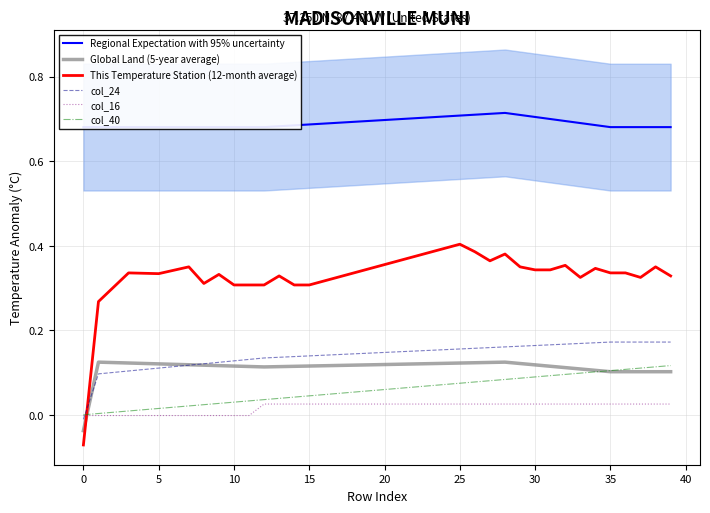

Reading right to left, transcribe all the data shown in this chart.

Regional Expectation with 95% uncertainty: 0.7	0.7	0.7	0.7	0.7	0.7	0.7	0.7	0.7	0.7	0.7	0.7	0.7	0.7	0.7	0.7	0.7	0.7	0.7	0.7	0.7	0.7	0.7	0.7	0.7	0.7	0.7	0.7	0.7	0.7	0.7	0.7	0.7	0.7	0.7	0.7	0.7	0.7	0.7	0.7
Global Land (5-year average): 0.1	0.1	0.1	0.1	0.1	0.1	0.1	0.1	0.1	0.1	0.1	0.1	0.1	0.1	0.1	0.1	0.1	0.1	0.1	0.1	0.1	0.1	0.1	0.1	0.1	0.1	0.1	0.1	0.1	0.1	0.1	0.1	0.1	0.1	0.1	0.1	0.1	0.1	0.1	-0.0
This Temperature Station (12-month average): 0.3	0.3	0.3	0.3	0.3	0.3	0.3	0.4	0.3	0.3	0.3	0.4	0.4	0.4	0.4	0.4	0.4	0.4	0.4	0.4	0.3	0.3	0.3	0.3	0.3	0.3	0.3	0.3	0.3	0.3	0.3	0.3	0.3	0.3	0.3	0.3	0.3	0.3	0.3	-0.1
col_24: 0.2	0.2	0.2	0.2	0.2	0.2	0.2	0.2	0.2	0.2	0.2	0.2	0.2	0.2	0.2	0.2	0.2	0.2	0.1	0.1	0.1	0.1	0.1	0.1	0.1	0.1	0.1	0.1	0.1	0.1	0.1	0.1	0.1	0.1	0.1	0.1	0.1	0.1	0.1	-0.0
col_16: 0.0	0.0	0.0	0.0	0.0	0.0	0.0	0.0	0.0	0.0	0.0	0.0	0.0	0.0	0.0	0.0	0.0	0.0	0.0	0.0	0.0	0.0	0.0	0.0	0.0	0.0	0.0	0.0	-0.0	-0.0	-0.0	-0.0	-0.0	-0.0	-0.0	-0.0	-0.0	-0.0	-0.0	-0.0
col_40: 0.1	0.1	0.1	0.1	0.1	0.1	0.1	0.1	0.1	0.1	0.1	0.1	0.1	0.1	0.1	0.1	0.1	0.1	0.1	0.1	0.1	0.1	0.1	0.0	0.0	0.0	0.0	0.0	0.0	0.0	0.0	0.0	0.0	0.0	0.0	0.0	0.0	0.0	0.0	0.0